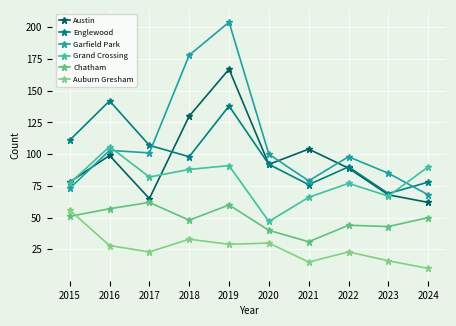

List the labels in order of Englewood value, largest first.

2016, 2019, 2015, 2017, 2018, 2020, 2022, 2024, 2021, 2023